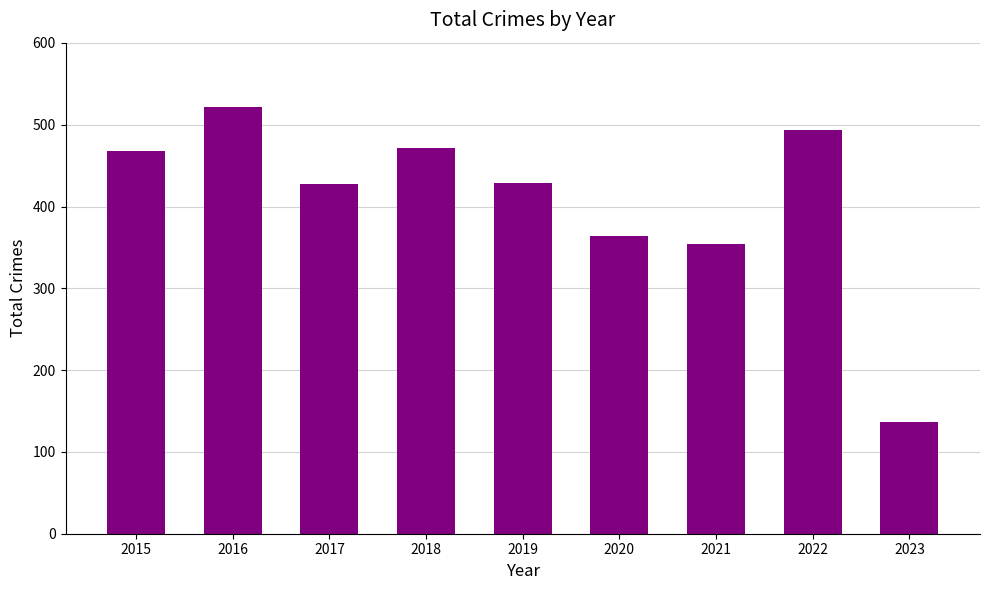

What is the change in value from 2018 to 2021?

-118